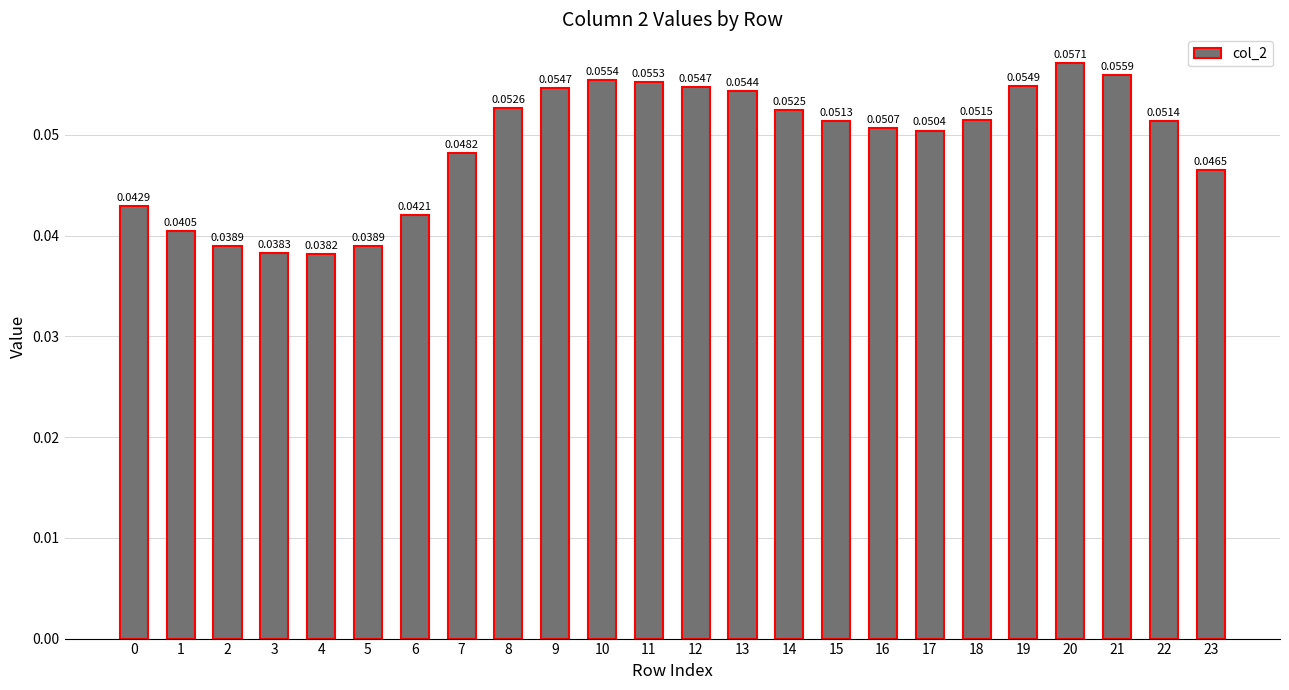

Which has a higher value, 7 or 9?

9